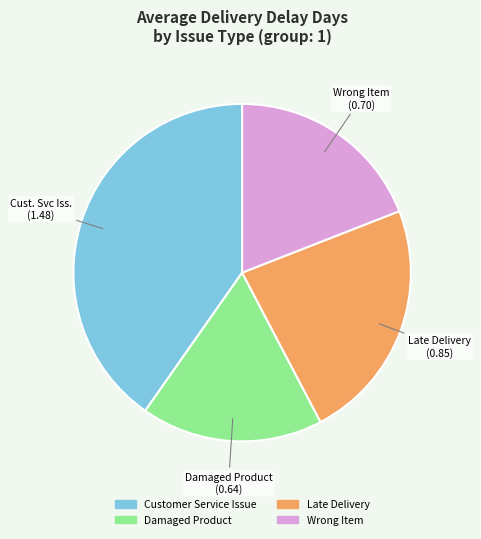

Rank the categories by value from lowest to highest.

Damaged Product, Wrong Item, Late Delivery, Customer Service Issue